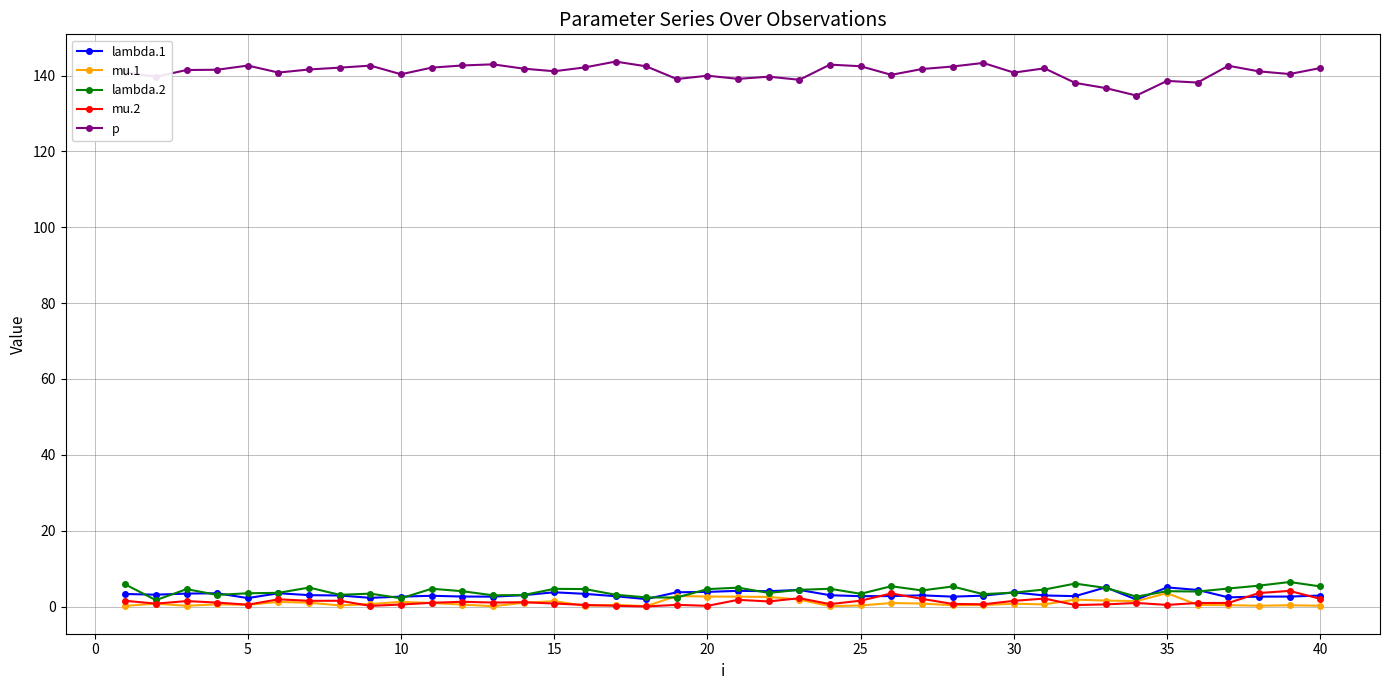

Which series has the largest total across all categories?

p